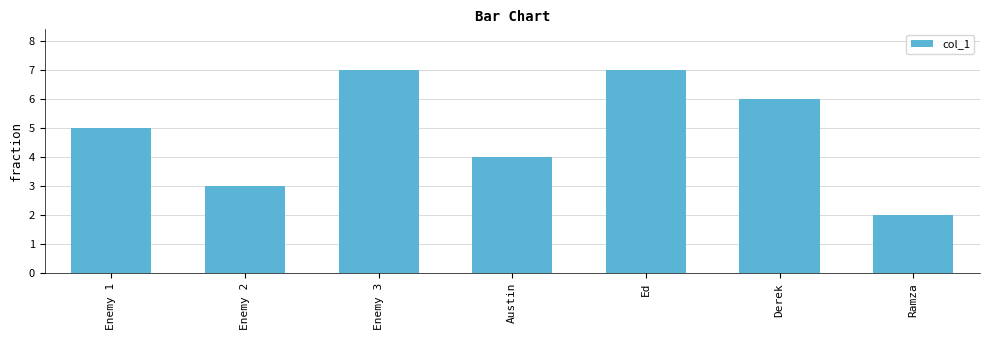

What is the difference between the maximum and minimum values?

5